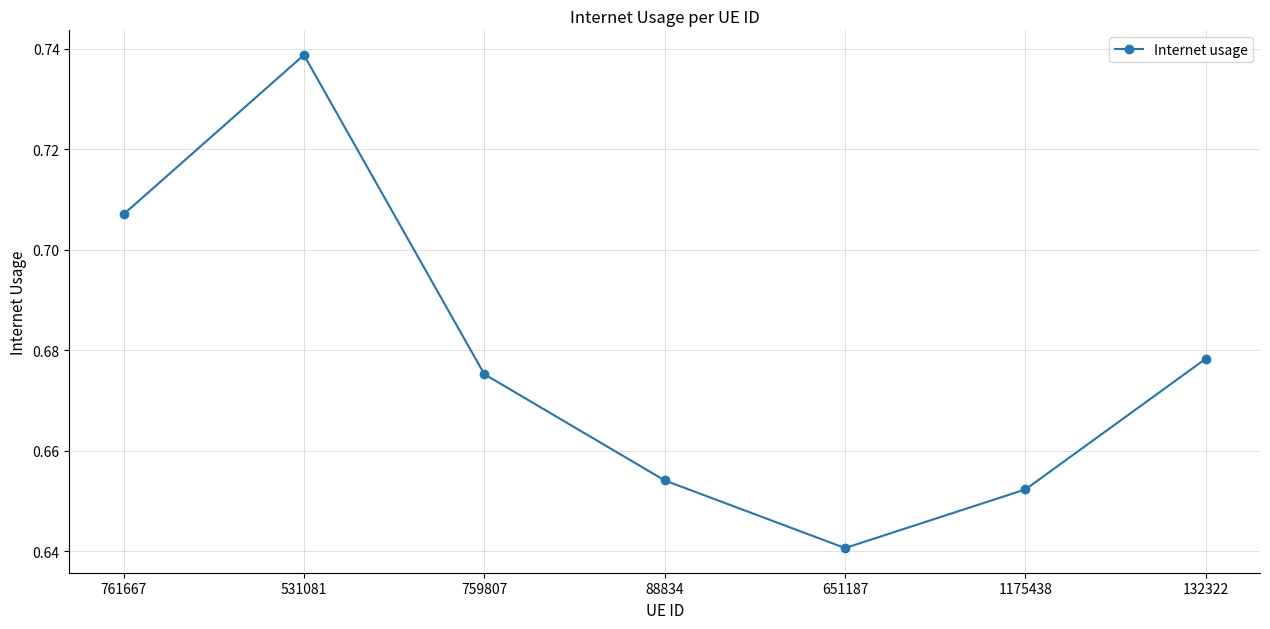

What is the sum of all values?

4.7